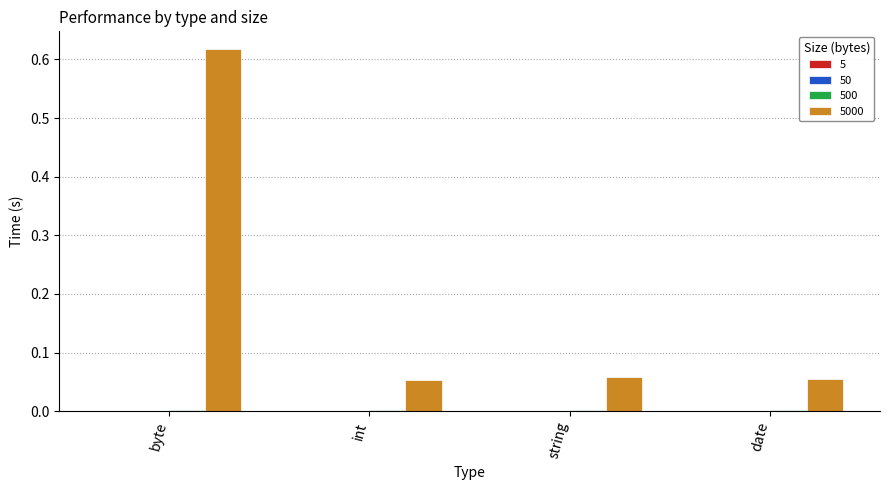

At which category is the sum across all series the highest?

byte